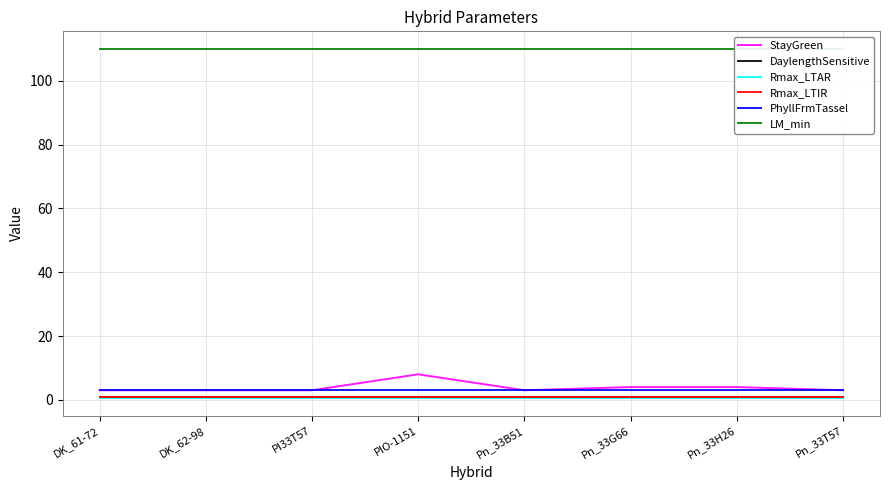

List the series in order of their peak value, highest first.

LM_min, StayGreen, PhyllFrmTassel, DaylengthSensitive, Rmax_LTIR, Rmax_LTAR